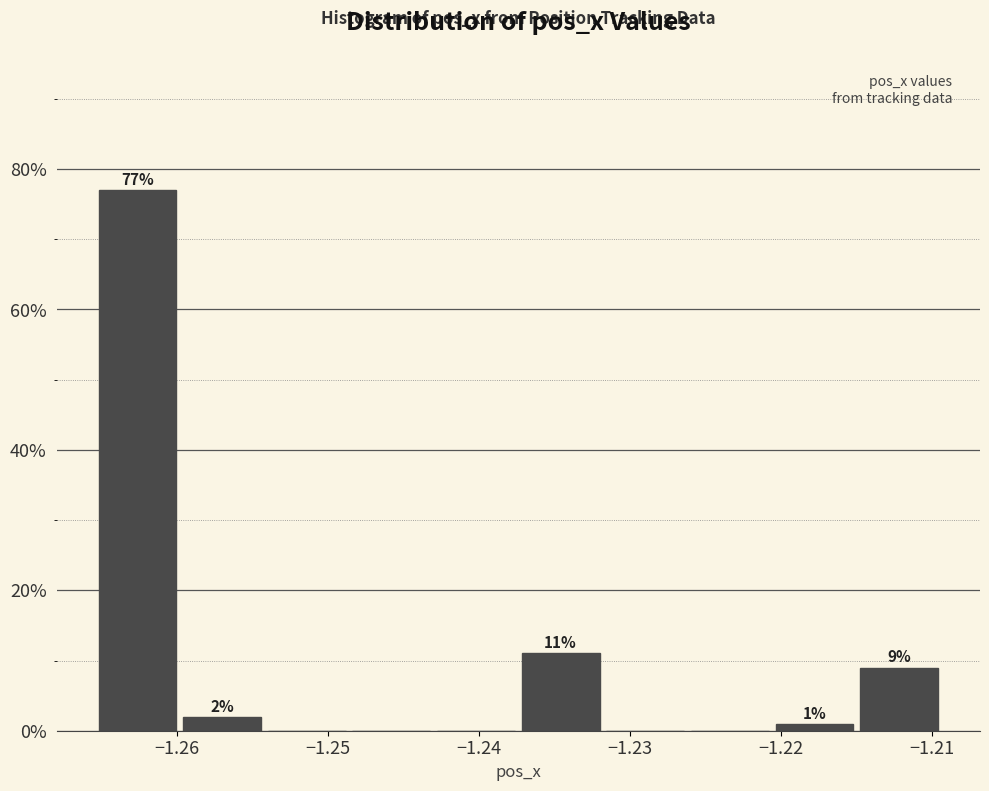

Over which range of the x-axis is the bar tallest?

-1.265 to -1.260